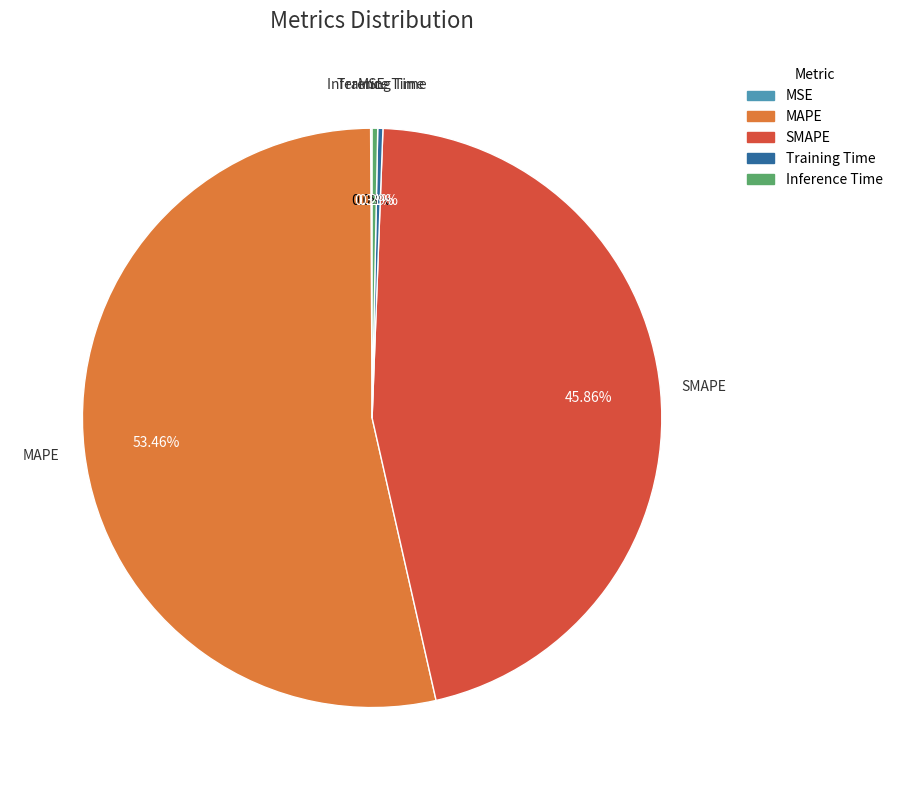

Which category accounts for the majority?

MAPE